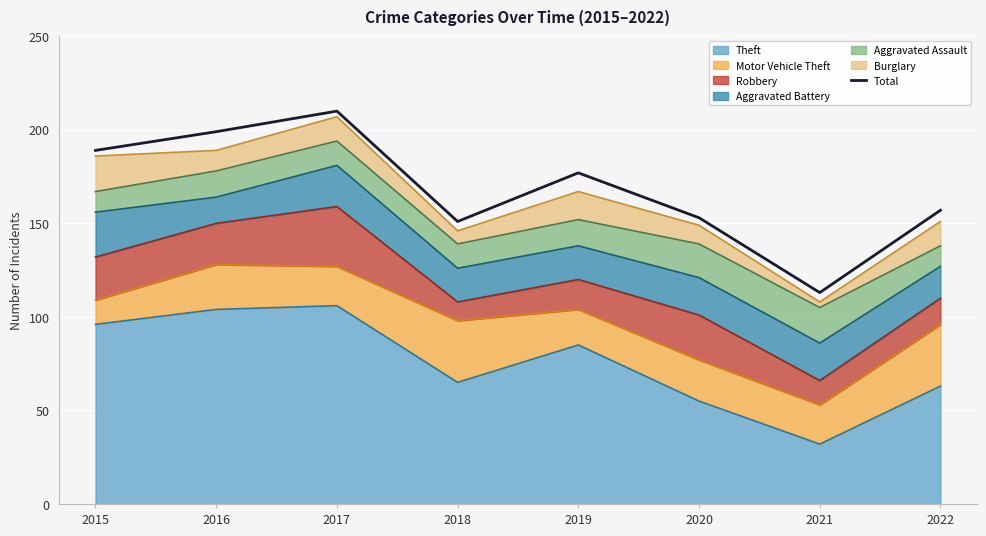

Where is the first local maximum?

2017